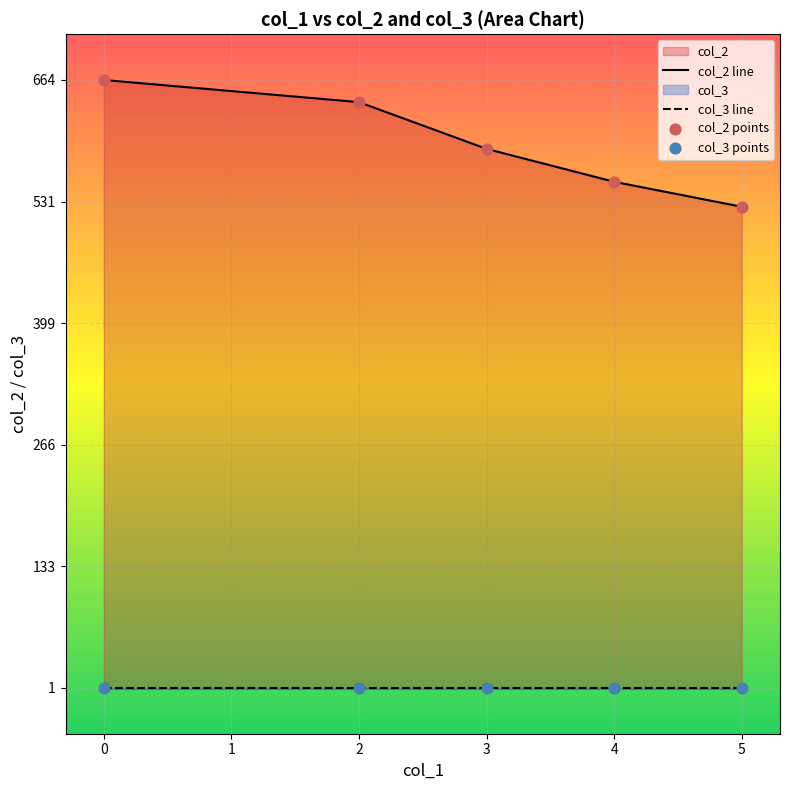

Which series has the widest spread of Y values?

col_2 line